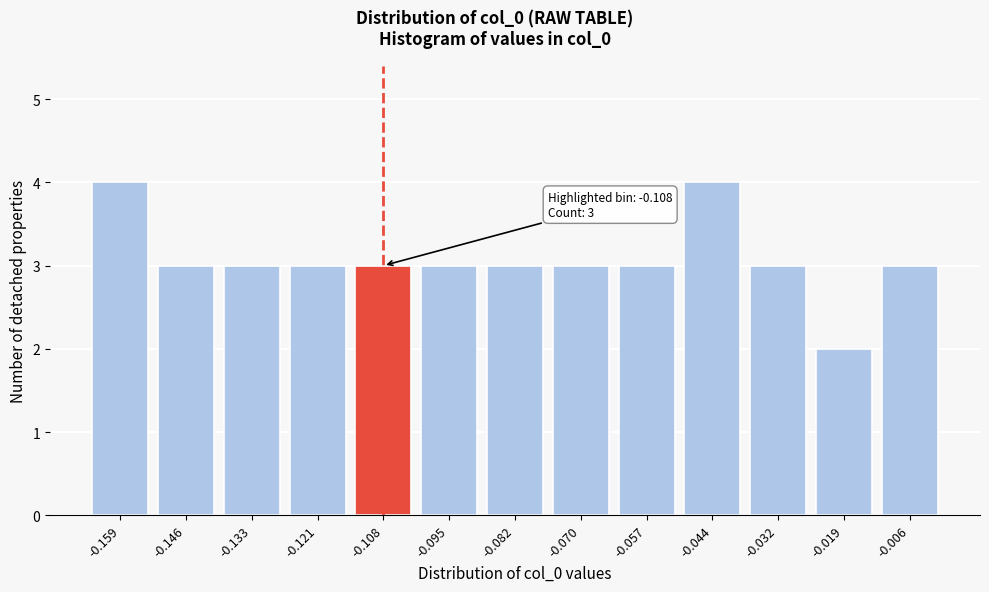

Reading left to right, what are all the values shown in this chart?

4	3	3	3	3	3	3	3	3	4	3	2	3